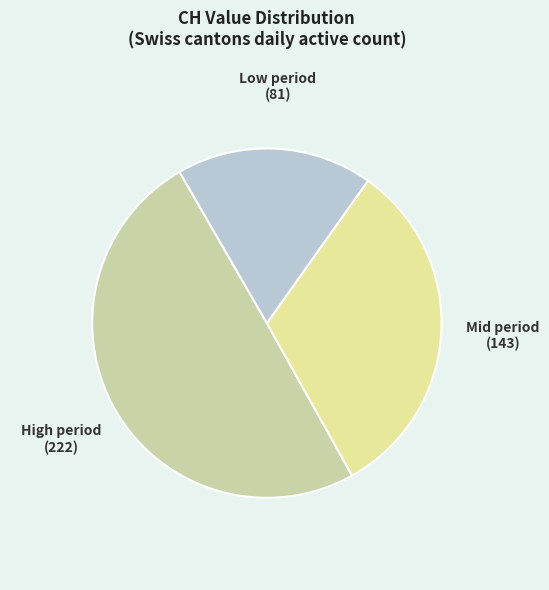

Between Low period and Mid period, which is larger?

Mid period